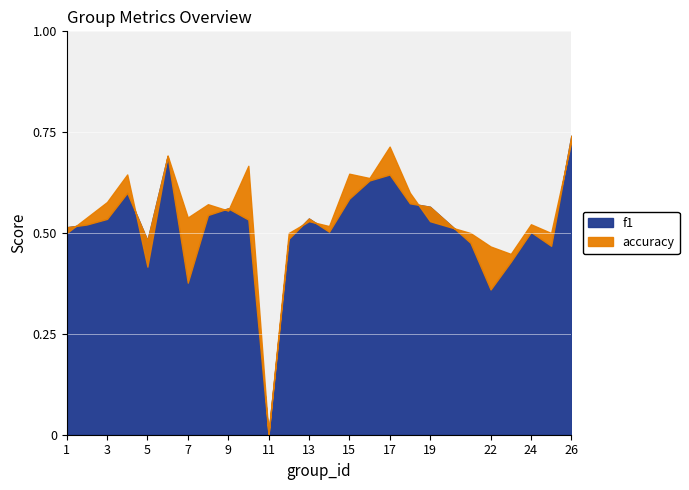

Reading left to right, transcribe all the data shown in this chart.

f1: 1=0.5	2=0.5	3=0.5	4=0.6	5=0.5	6=0.7	7=0.4	8=0.5	9=0.6	10=0.5	11=0.0	12=0.5	13=0.5	14=0.5	15=0.6	16=0.6	17=0.6	18=0.6	19=0.6	21=0.5	22=0.4	23=0.4	24=0.5	25=0.5	26=0.7
accuracy: 1=0.5	2=0.5	3=0.6	4=0.6	5=0.4	6=0.7	7=0.5	8=0.6	9=0.6	10=0.7	11=0.0	12=0.5	13=0.5	14=0.5	15=0.6	16=0.6	17=0.7	18=0.6	19=0.5	21=0.5	22=0.5	23=0.4	24=0.5	25=0.5	26=0.7